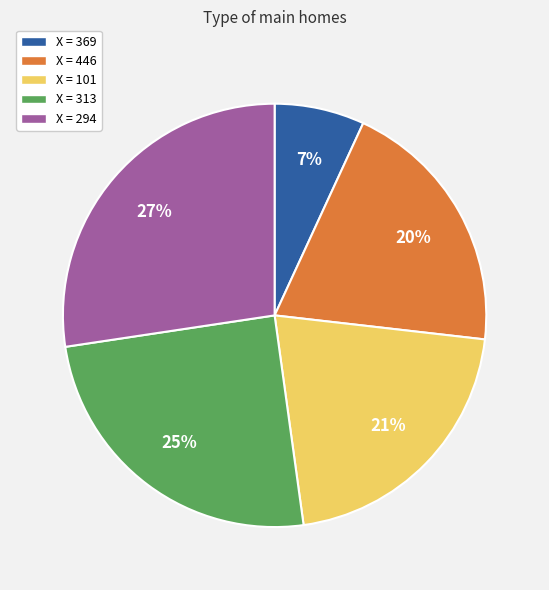

What is the ratio of the value at X = 294 to the value at X = 446?

1.4